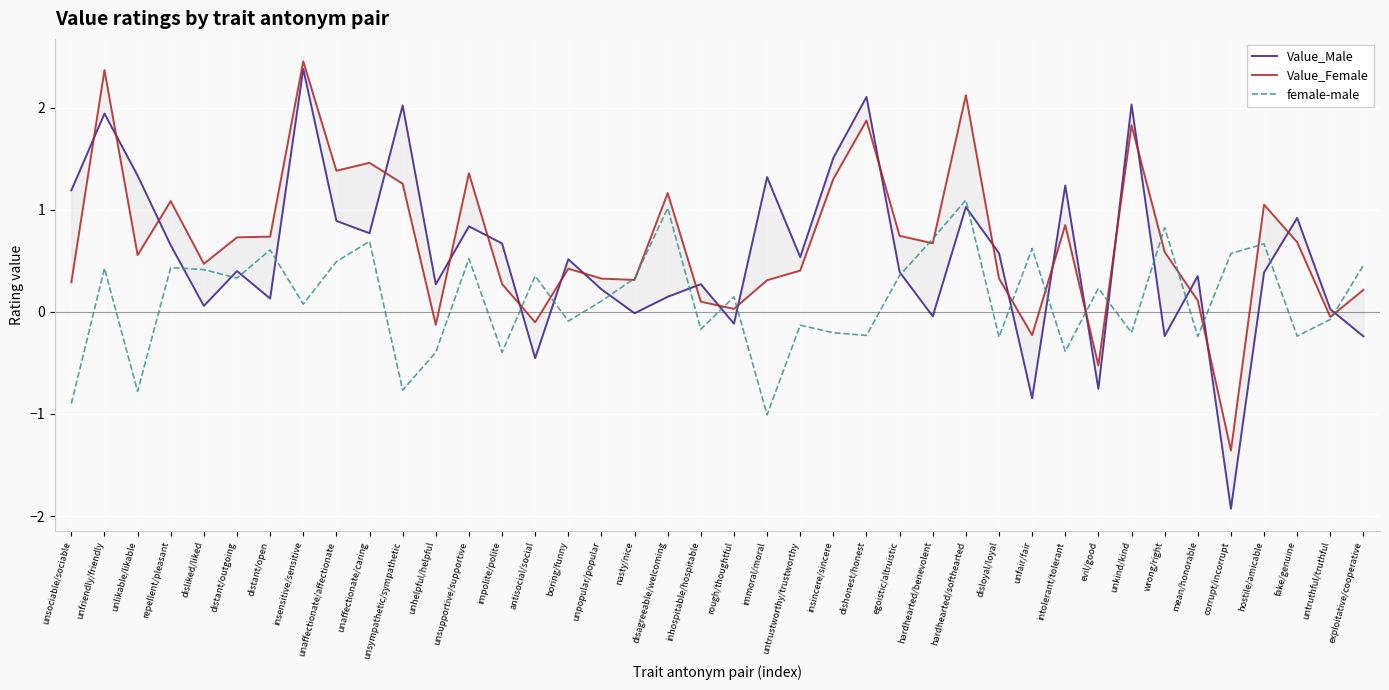

Does the chart display data point markers on the line(s)?

No